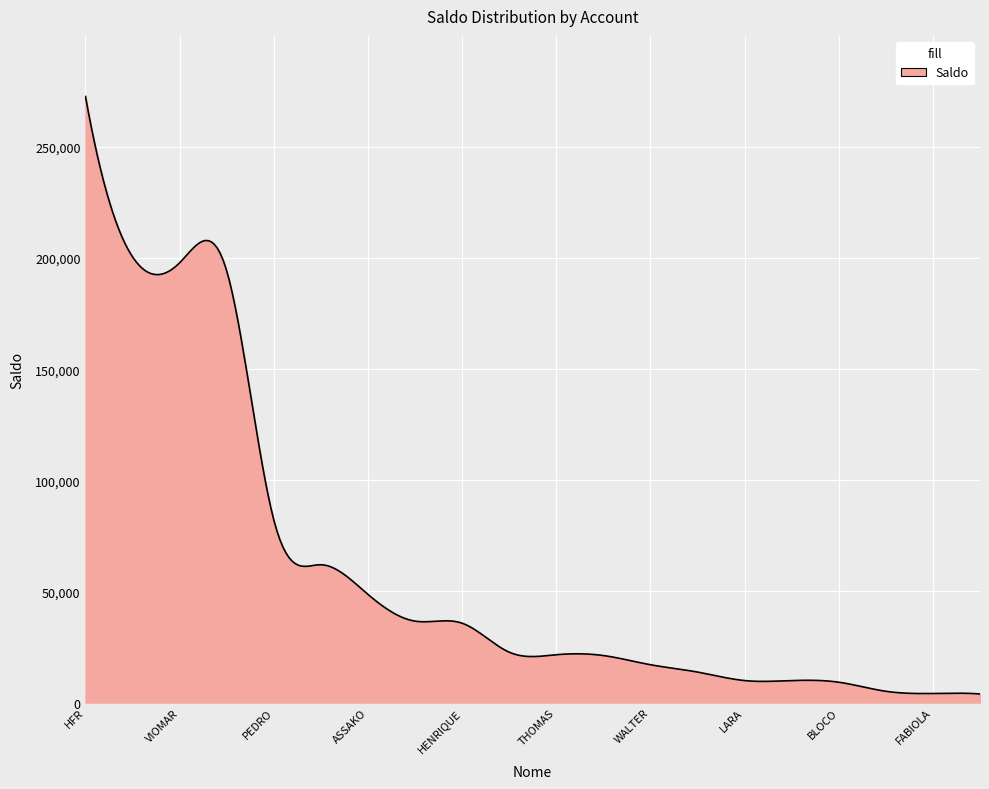

What is the difference between the maximum and minimum values?

268838.2